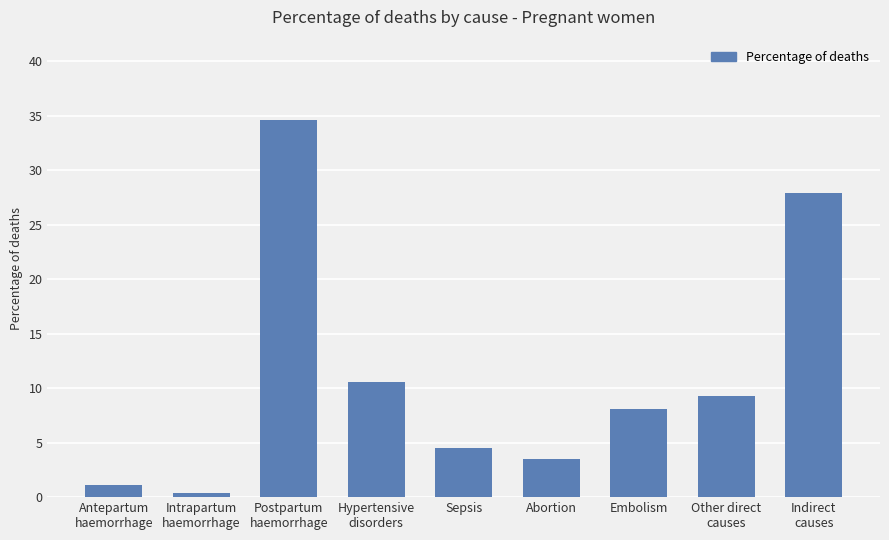

List the labels in order of value, largest first.

Postpartum
haemorrhage, Indirect
causes, Hypertensive
disorders, Other direct
causes, Embolism, Sepsis, Abortion, Antepartum
haemorrhage, Intrapartum
haemorrhage